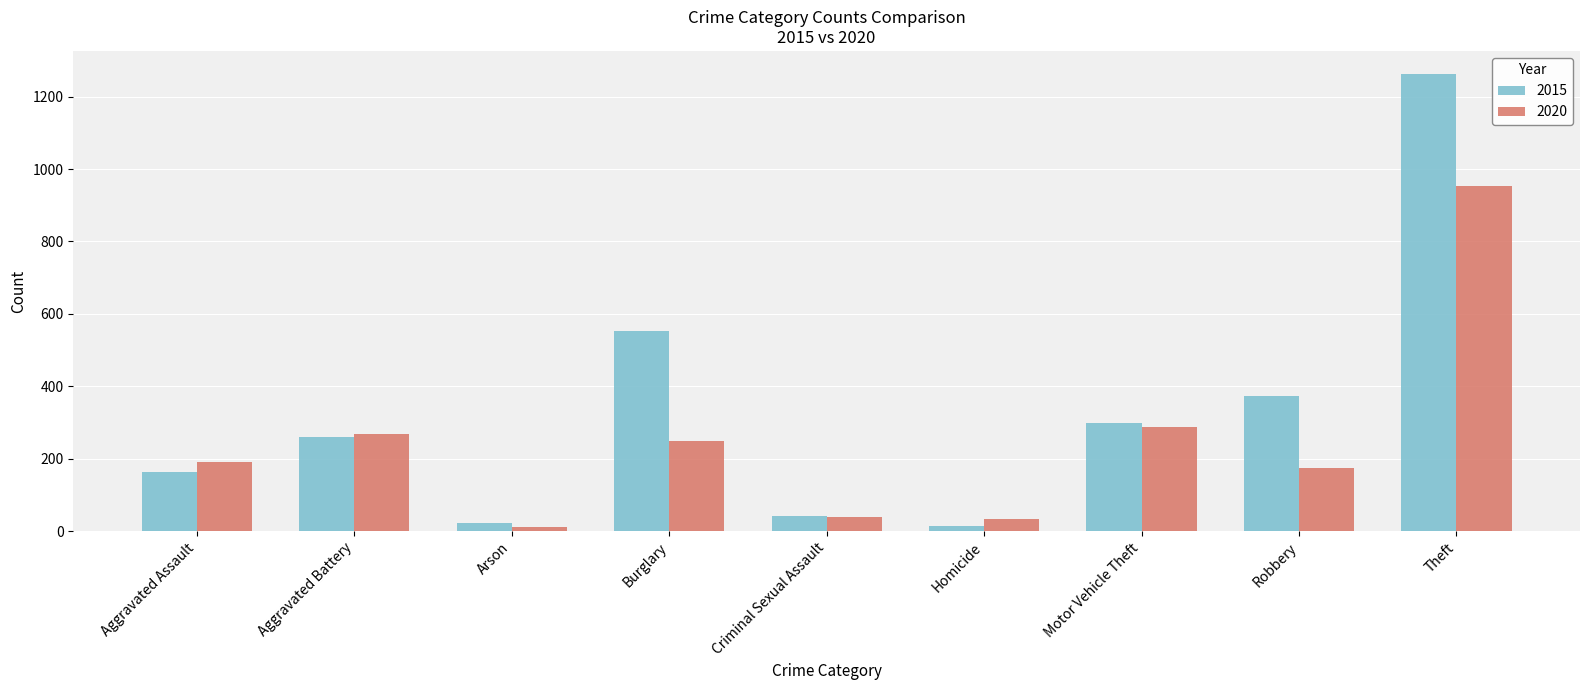

Rank the series by their average value, from highest to lowest.

2015, 2020